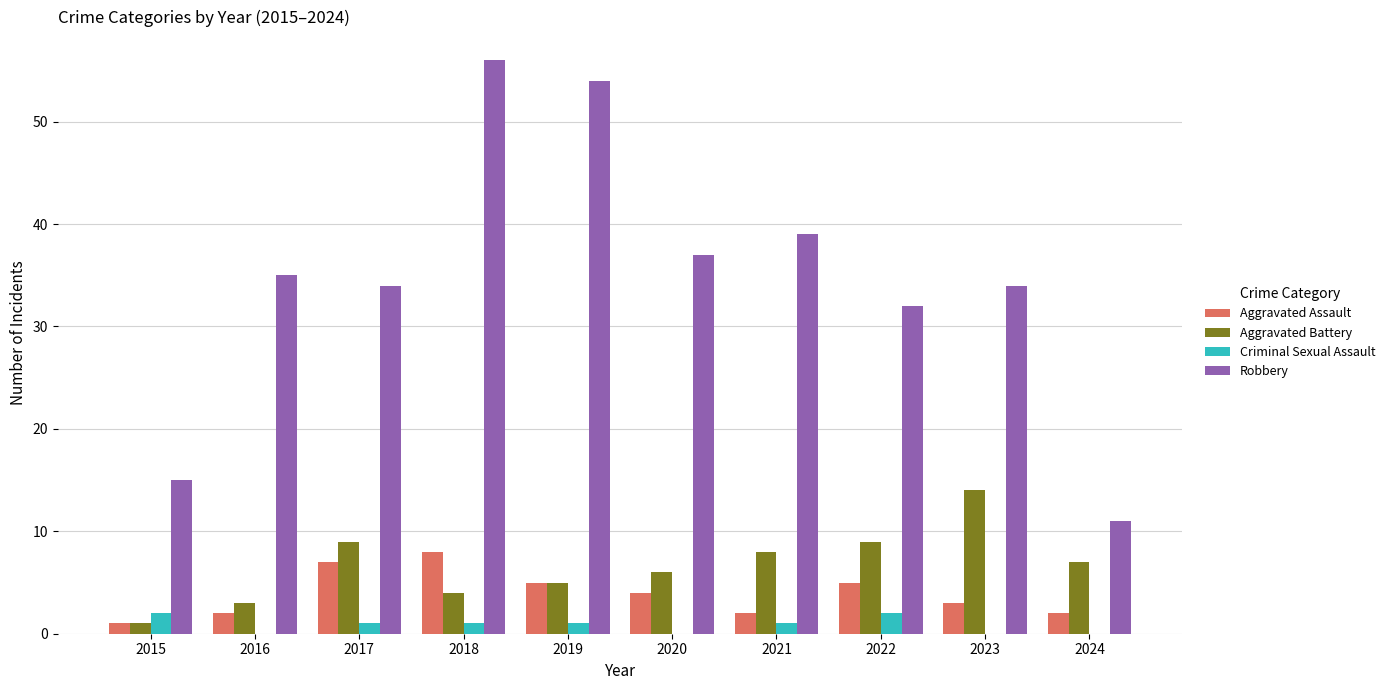

The value of Aggravated Battery at 2016 is 1. True or false?

False